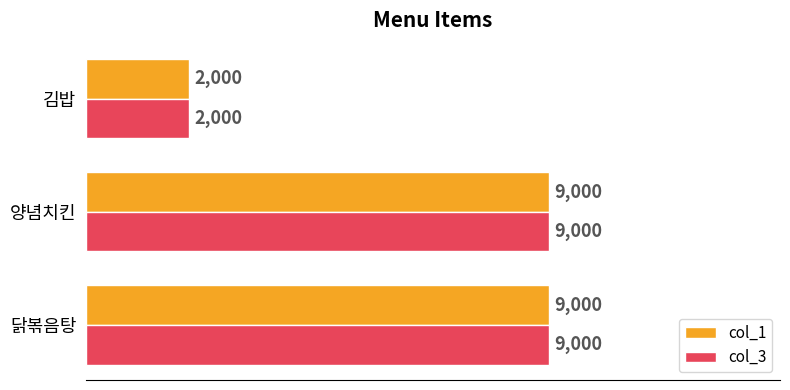

Is it true that col_1 equals 9000 at 닭볶음탕?

True